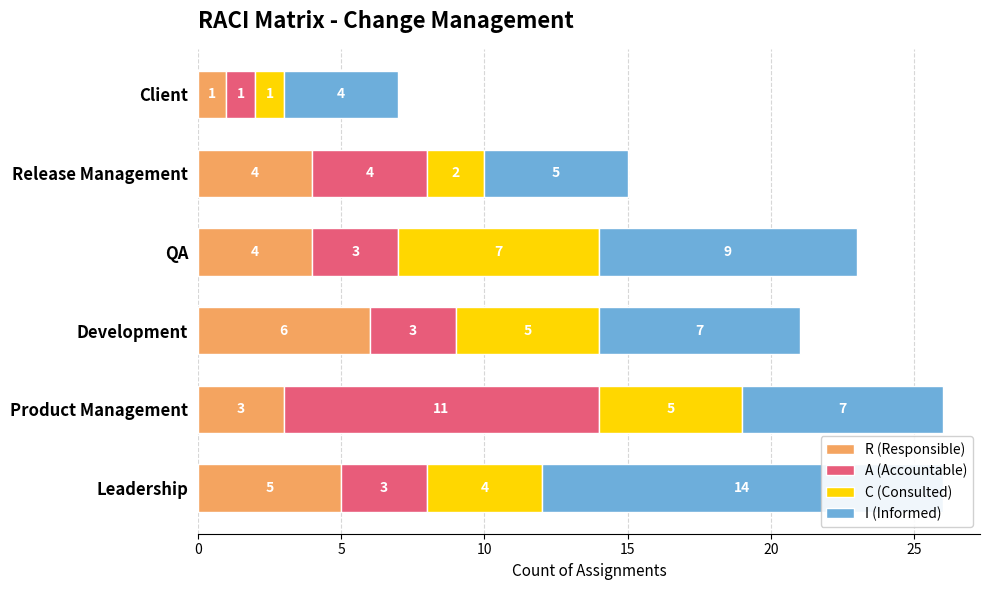

Reading left to right, extract all data points from this chart.

R (Responsible): 5	3	6	4	4	1
A (Accountable): 3	11	3	3	4	1
C (Consulted): 4	5	5	7	2	1
I (Informed): 14	7	7	9	5	4